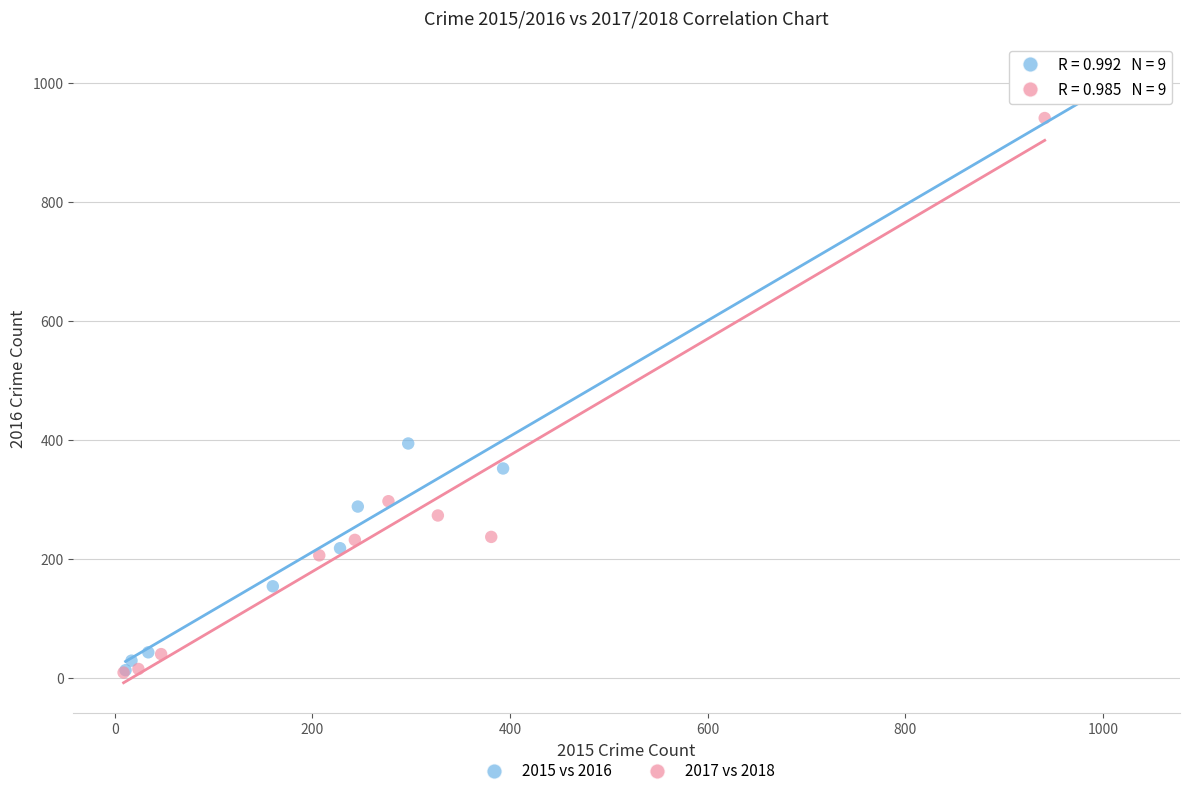

Which series has the widest spread of Y values?

2015 vs 2016